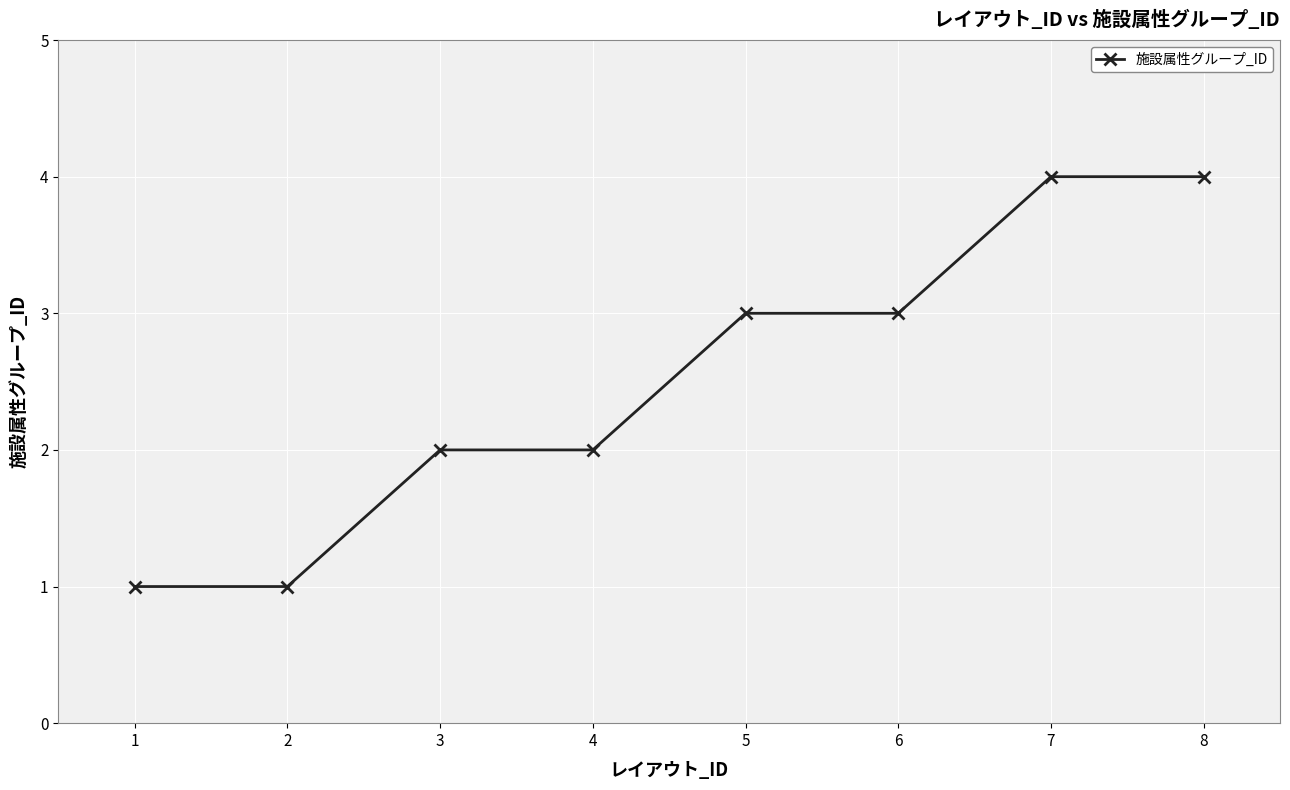

What is the approximate value at 4?

2